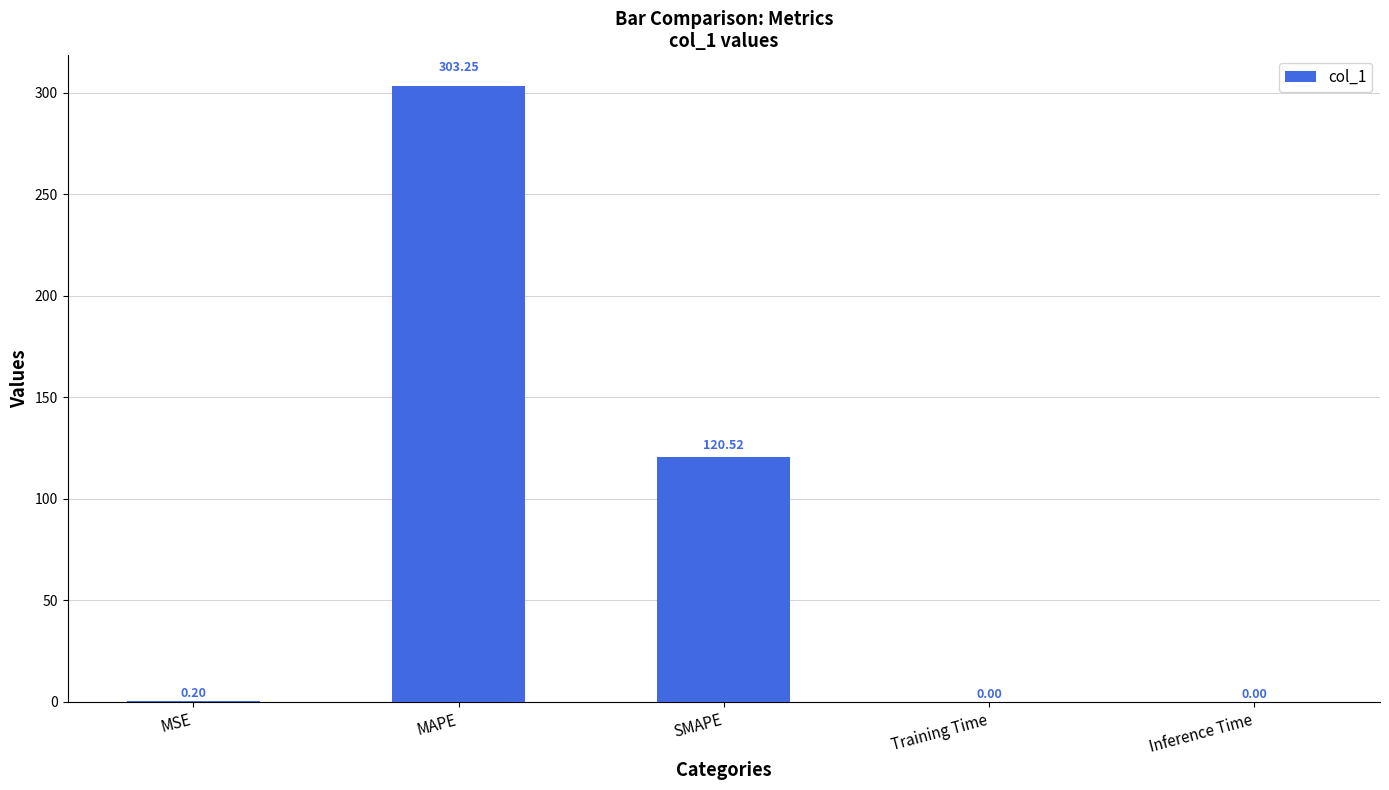

What is the change in value from MAPE to Training Time?

-303.2